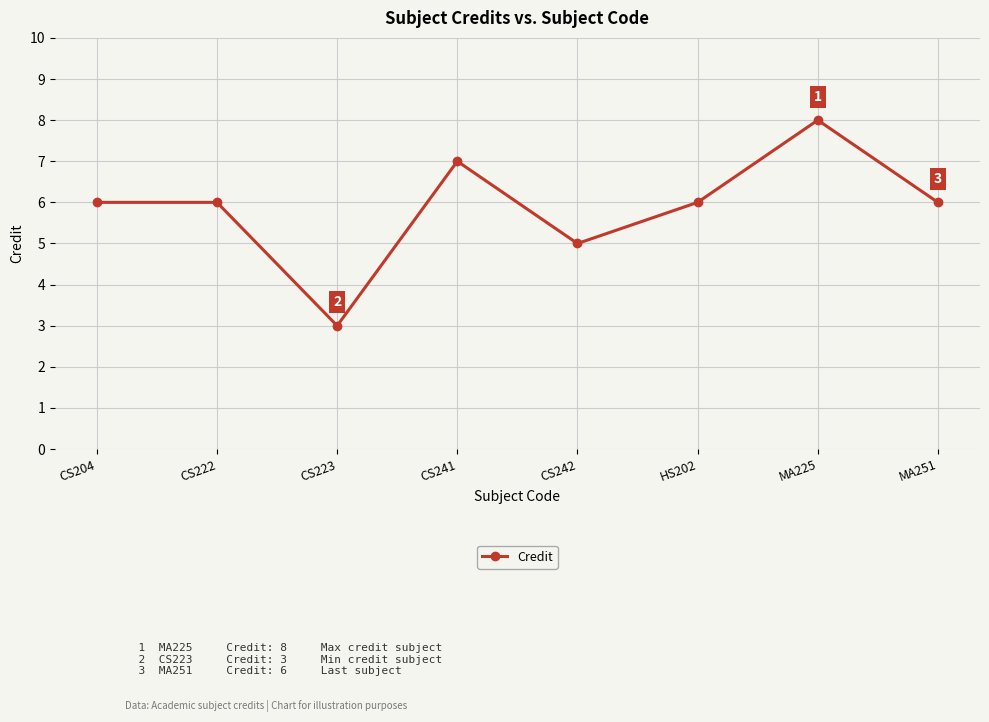

How many lines are shown in the chart?

1